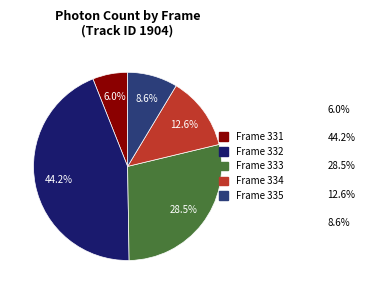

Which has a higher value, Frame 331 or Frame 333?

Frame 333